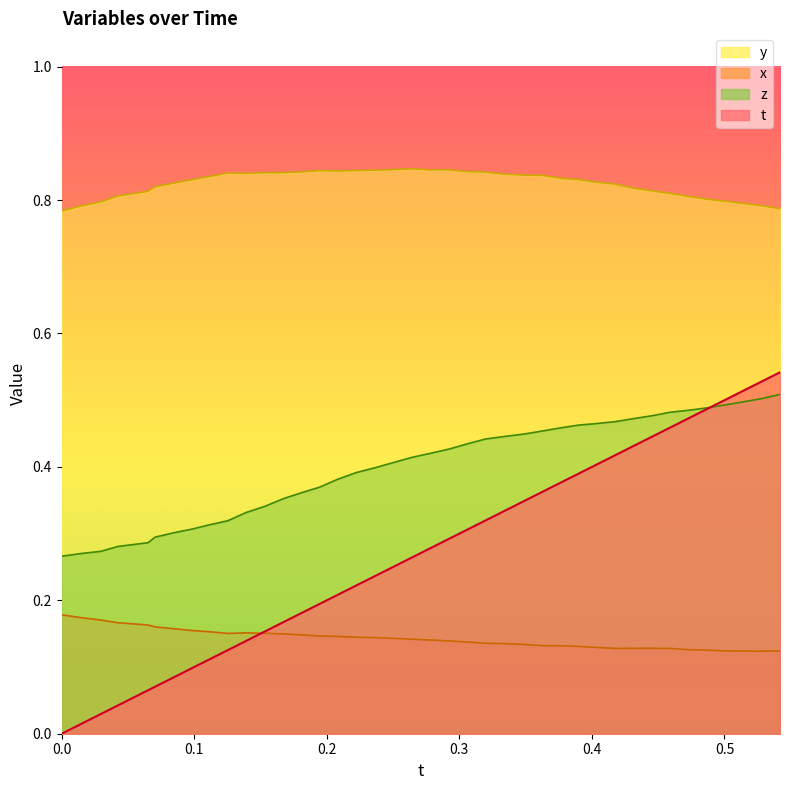

Which series has the widest spread of values?

t